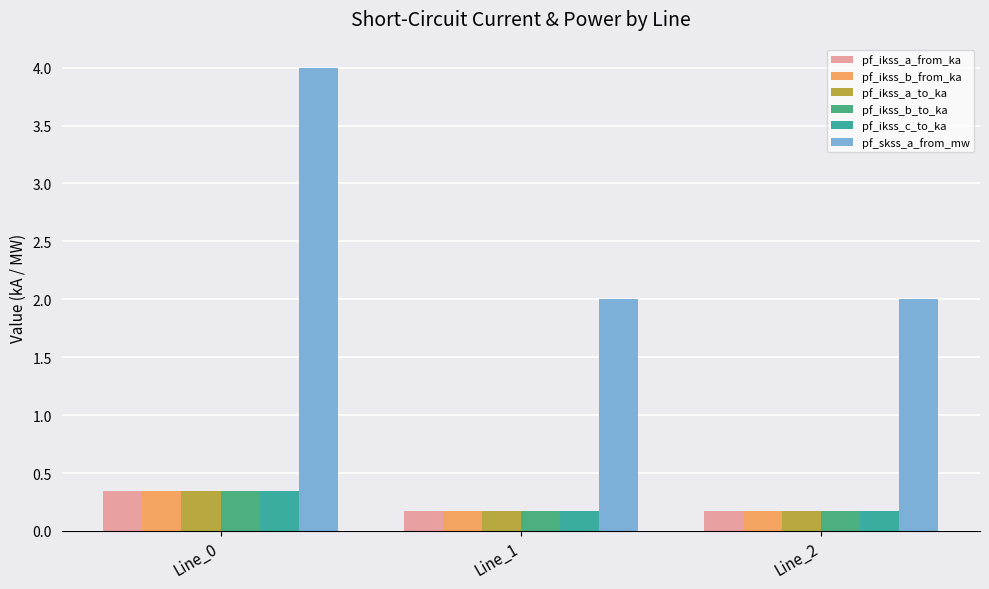

Reading left to right, list all the values displayed in this chart.

pf_ikss_a_from_ka: Line_0=0.3	Line_1=0.2	Line_2=0.2
pf_ikss_b_from_ka: Line_0=0.3	Line_1=0.2	Line_2=0.2
pf_ikss_a_to_ka: Line_0=0.3	Line_1=0.2	Line_2=0.2
pf_ikss_b_to_ka: Line_0=0.3	Line_1=0.2	Line_2=0.2
pf_ikss_c_to_ka: Line_0=0.3	Line_1=0.2	Line_2=0.2
pf_skss_a_from_mw: Line_0=4.0	Line_1=2.0	Line_2=2.0